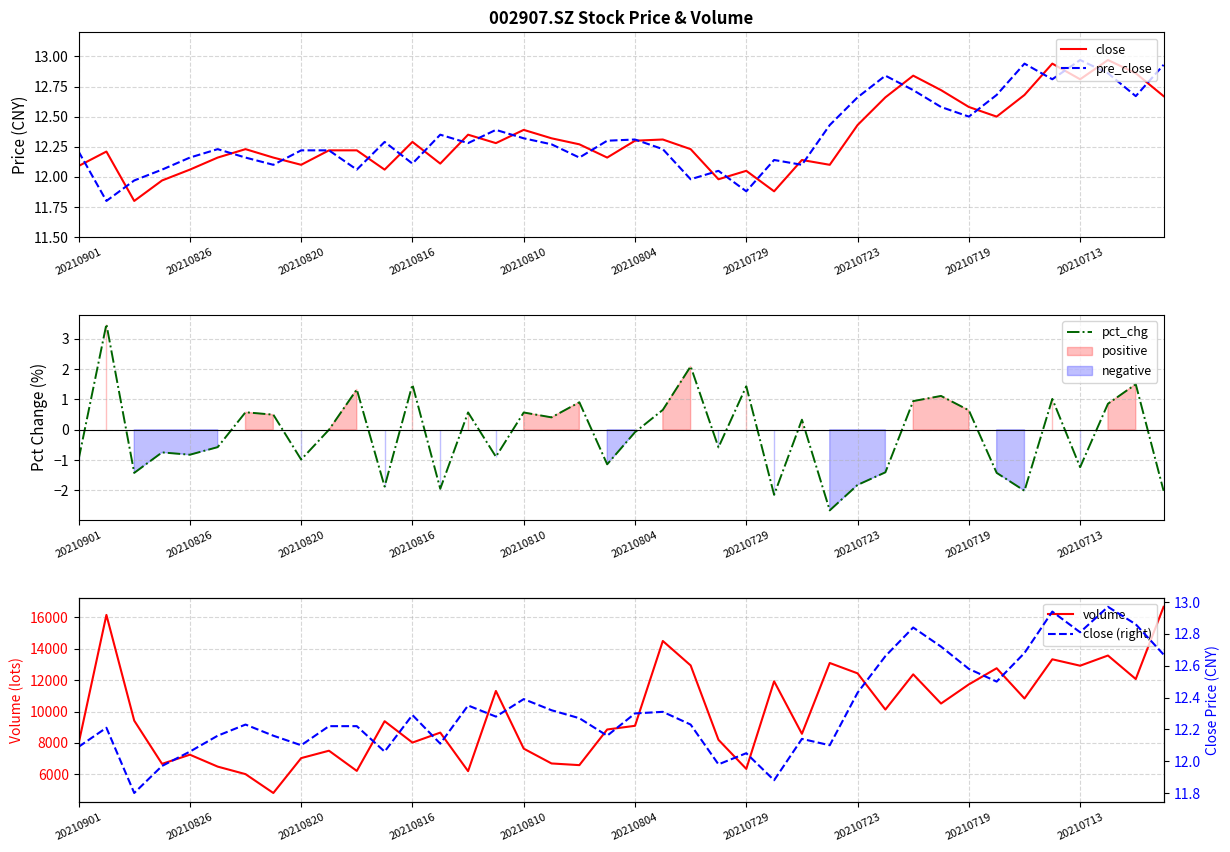

What is the lowest value of the pct_chg series?

-2.7